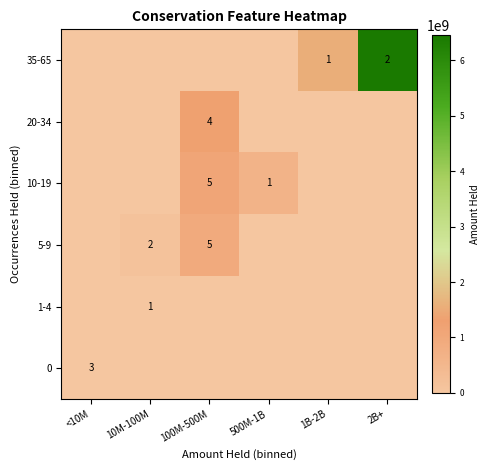

The value of 5-9 at 10M-100M is 2. True or false?

True